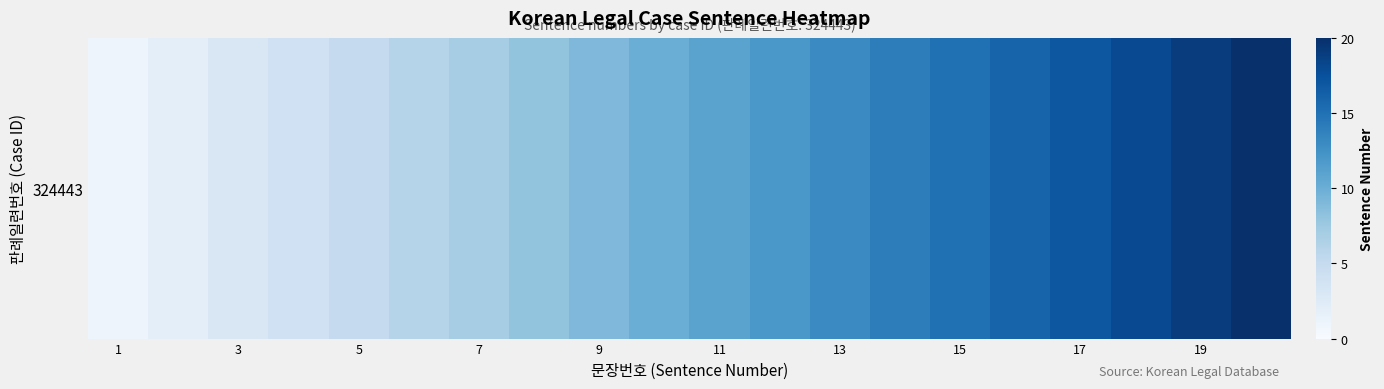

Reading right to left, list all the values displayed in this chart.

20	19	18	17	16	15	14	13	12	11	10	9	8	7	6	5	4	3	2	1